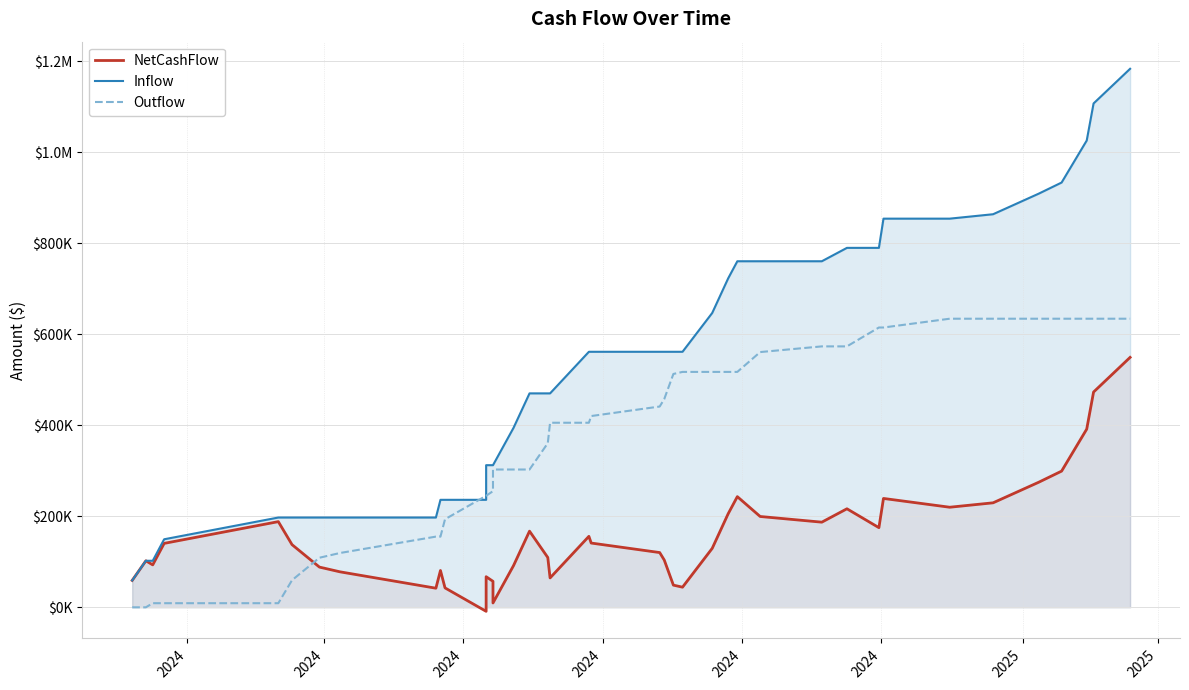

What is the difference between the maximum and minimum values in the Outflow series?

634172.7